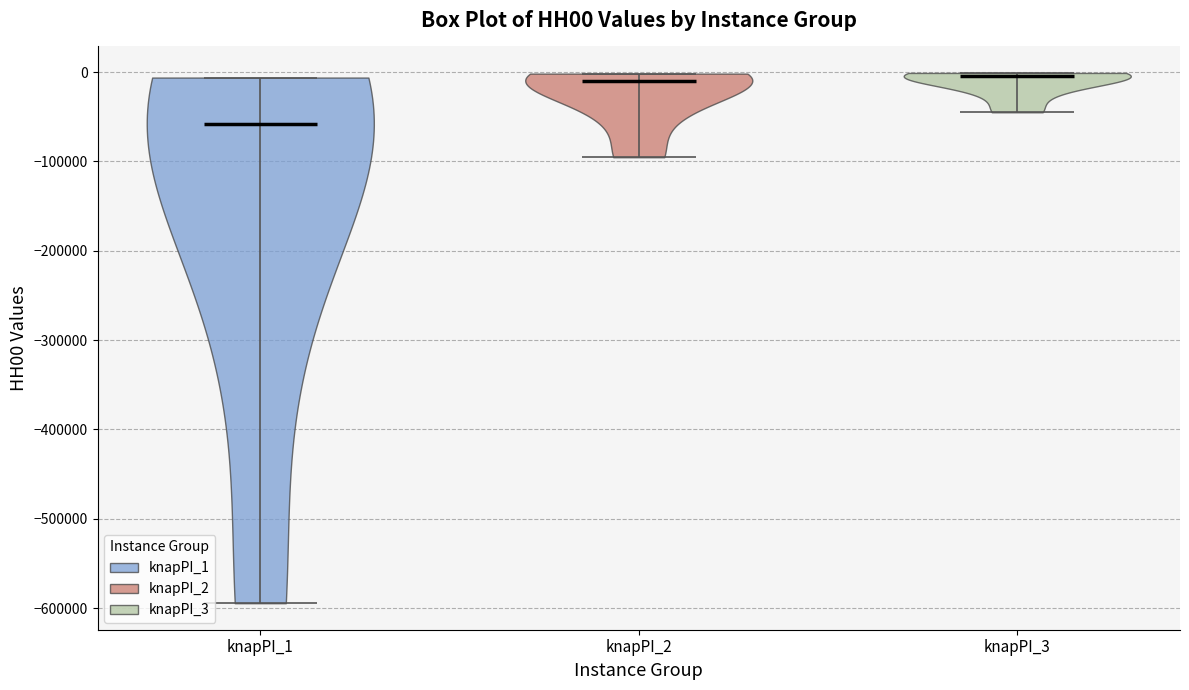

What is the lowest point the violin for knapPI_3 reaches on the y-axis? The values are not printed on the chart, so give them approximately, as read against the axis.

-40000